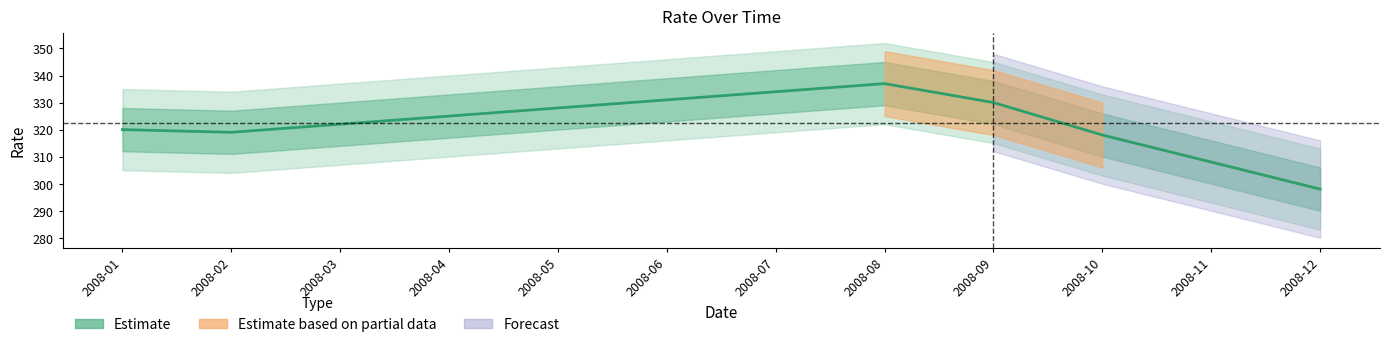

Count the number of data series in this chart.

1